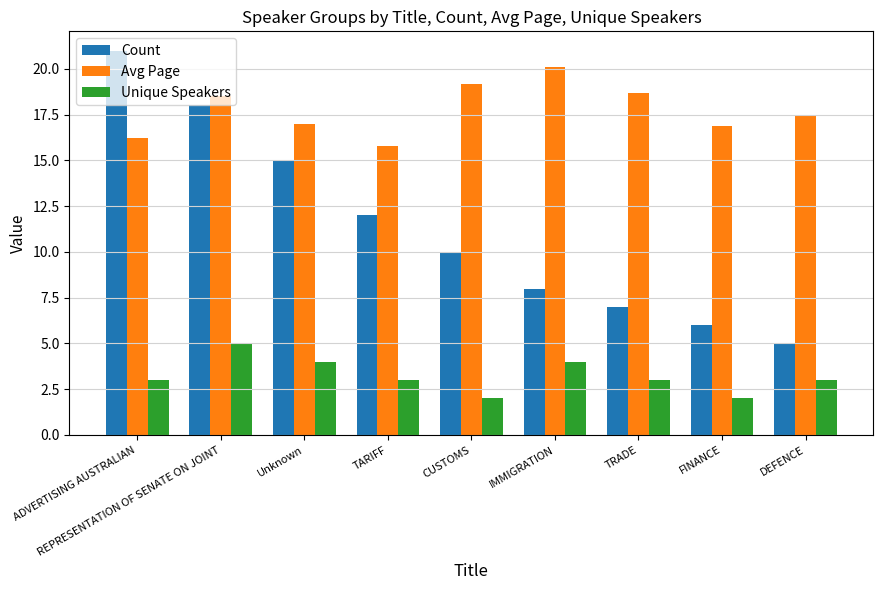

The value of Unique Speakers at Unknown is 5.8. True or false?

False